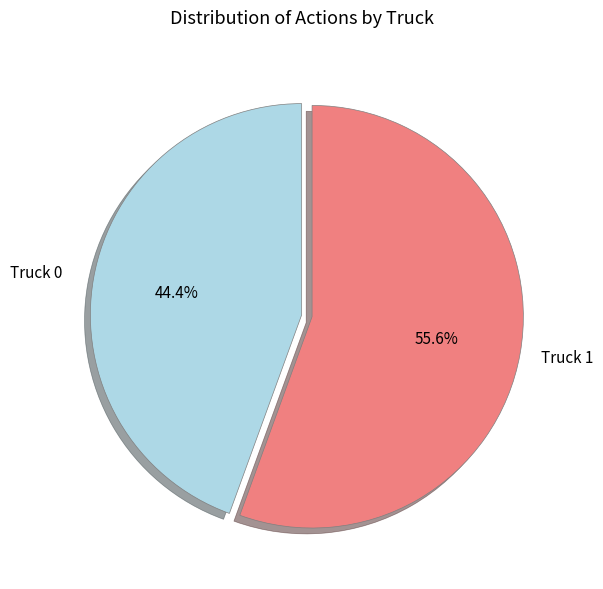

Which slice is the smallest?

Truck 0